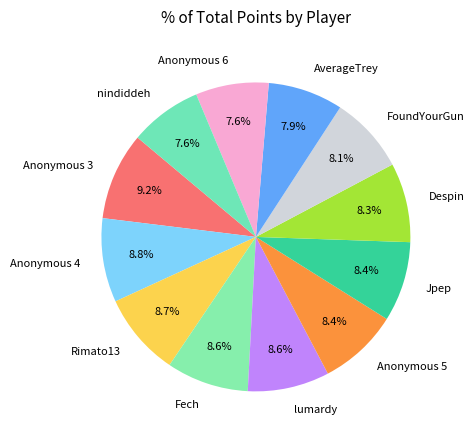

Is it true that Rimato13 is 16% of the pie?

False